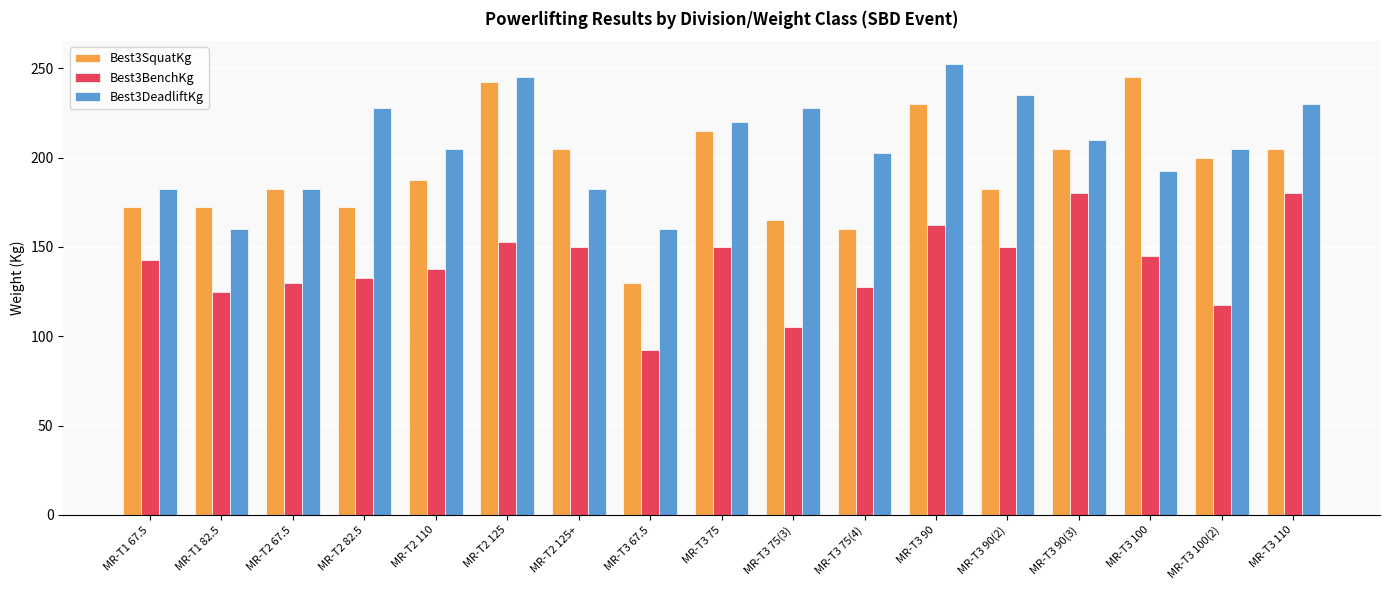

What is the highest value of the Best3SquatKg series?

245.0